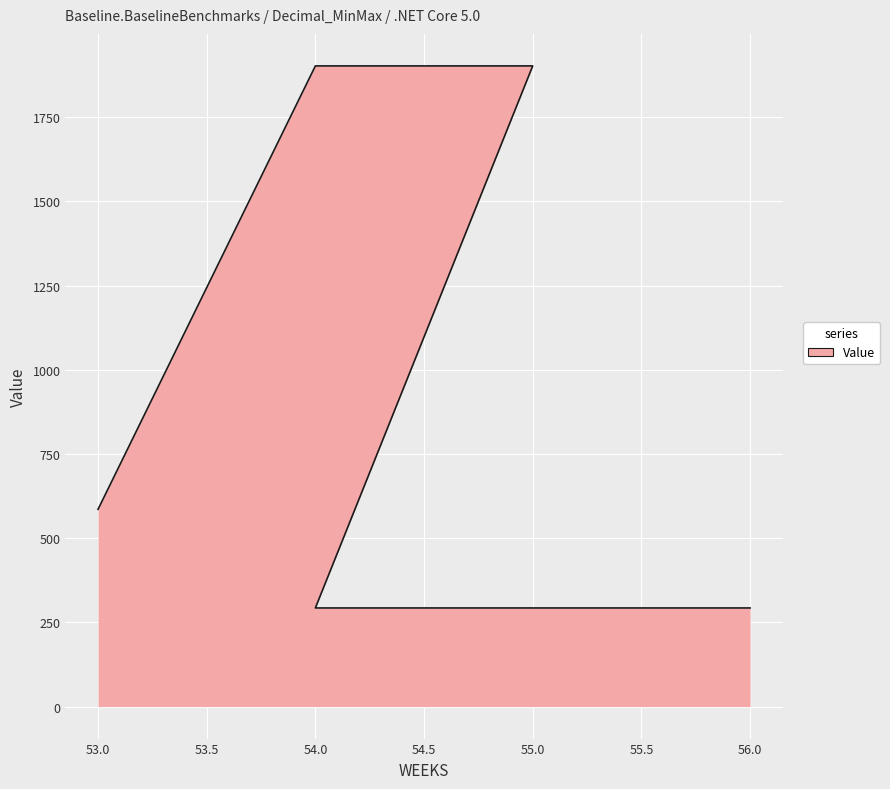

Read the value at 55.

292.7